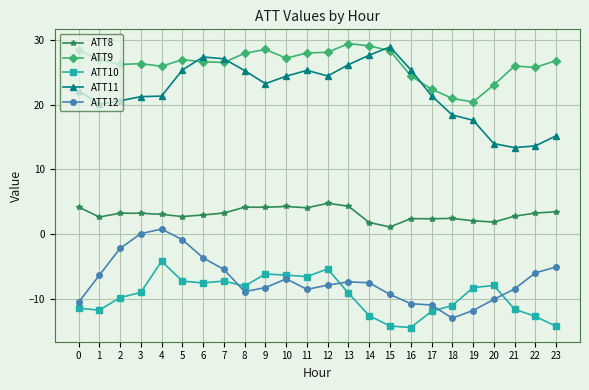

True or false: ATT8 and ATT11 cross at least once.

False